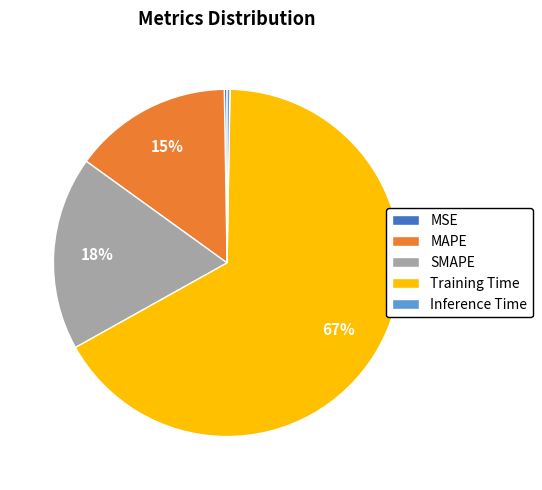

To the nearest percent, what is the difference between the MAPE and Training Time slice percentages?

52%